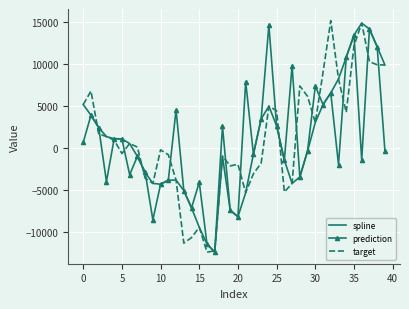

What is the maximum value for prediction?

14632.2